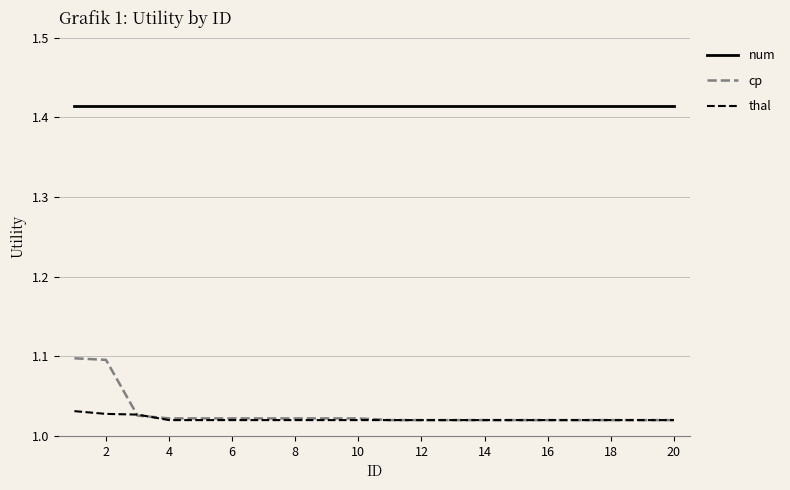

Which series has the largest total across all categories?

num